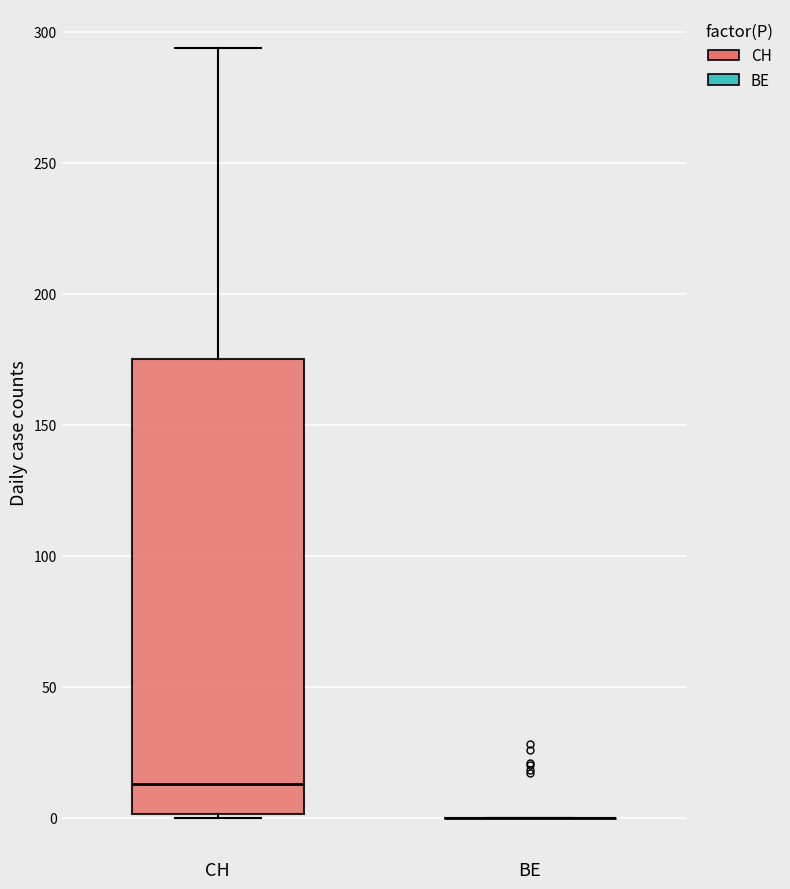

Which box is the tallest, from its lower edge to its upper edge?

CH